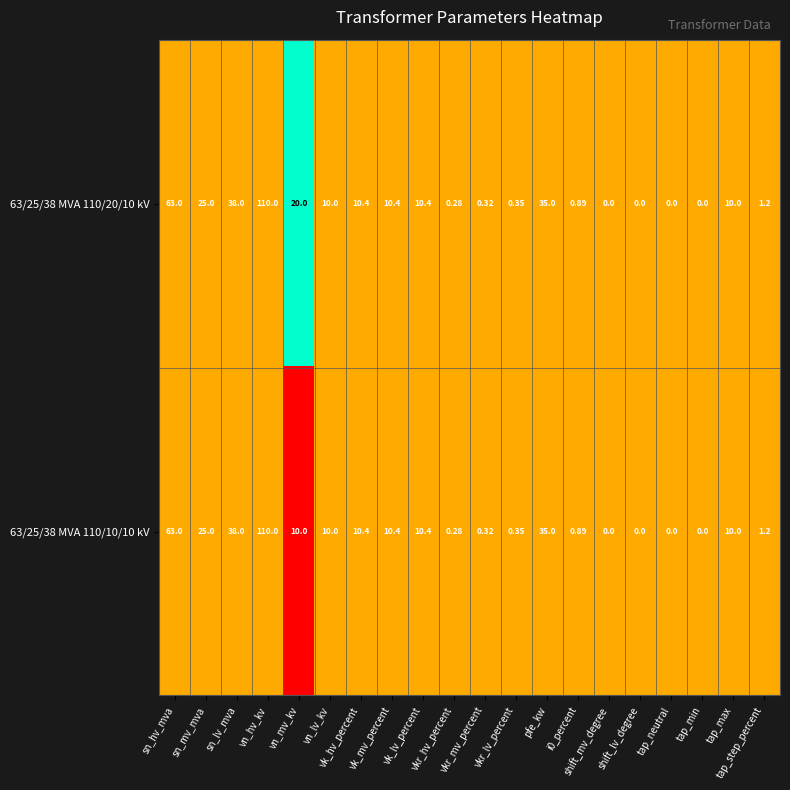

How many data points does each series have?

20